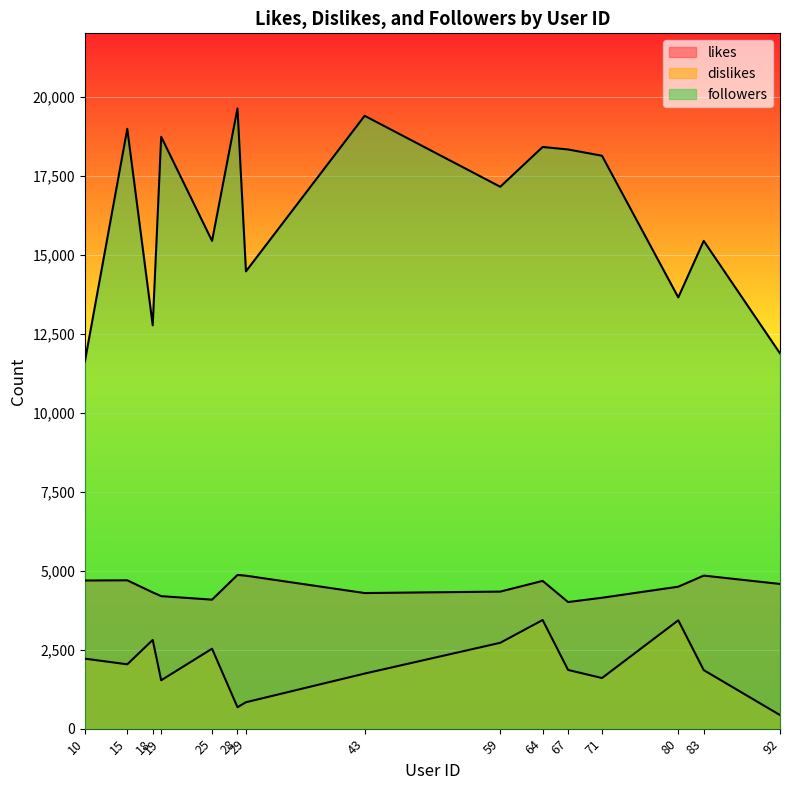

What is the spread (max minus min) of values at 83?

13581